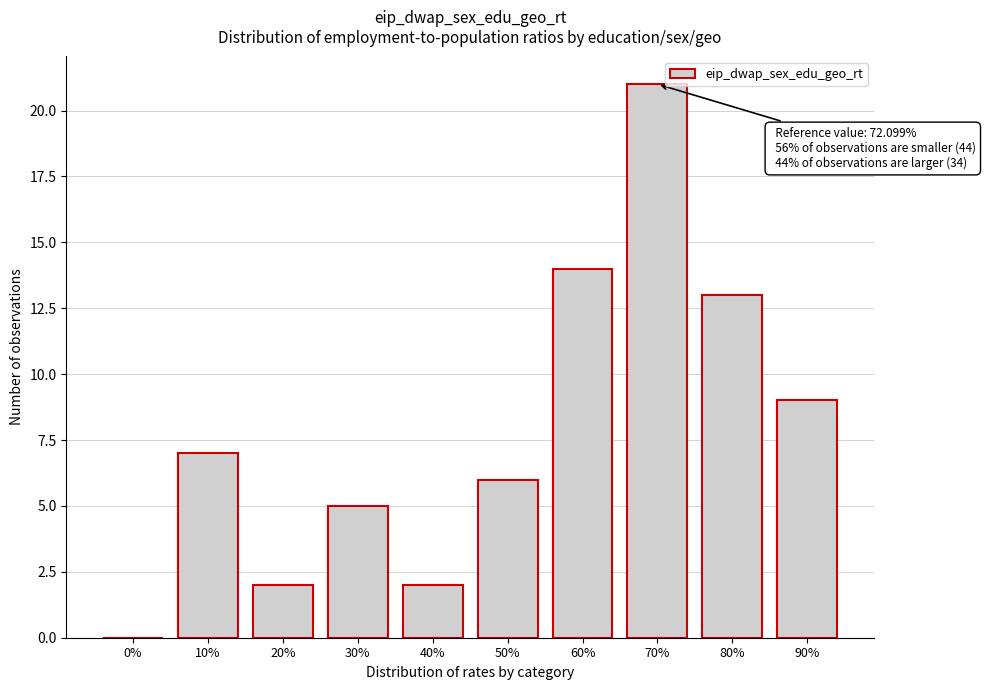

Reading left to right, transcribe all the data shown in this chart.

0%=0	10%=7	20%=2	30%=5	40%=2	50%=6	60%=14	70%=21	80%=13	90%=9